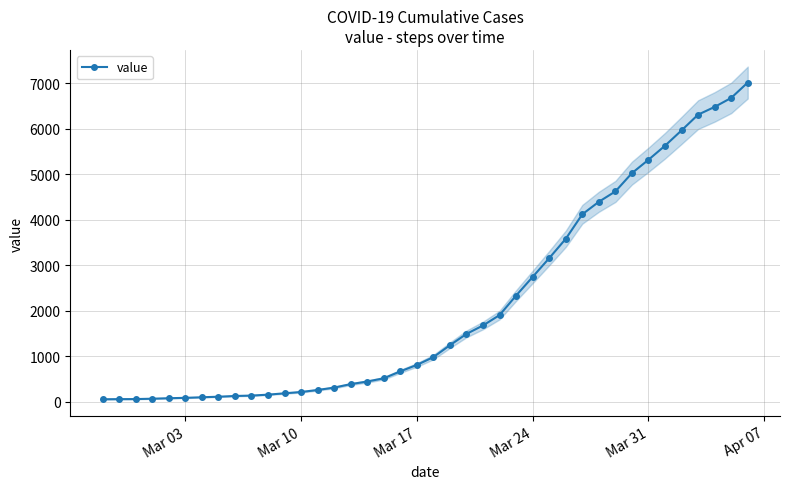

How many values are below 984?

20